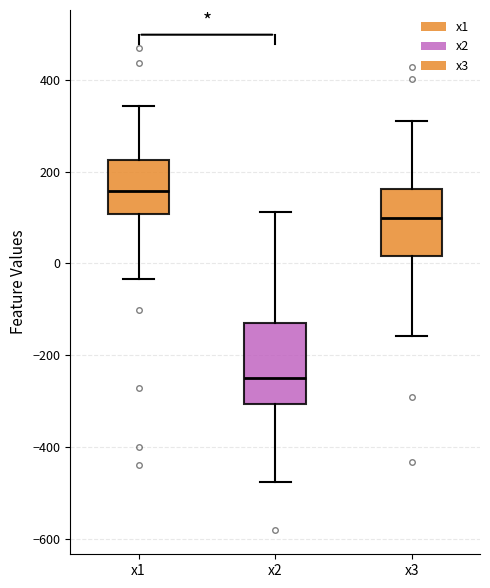

Which box is the tallest, from its lower edge to its upper edge?

x2